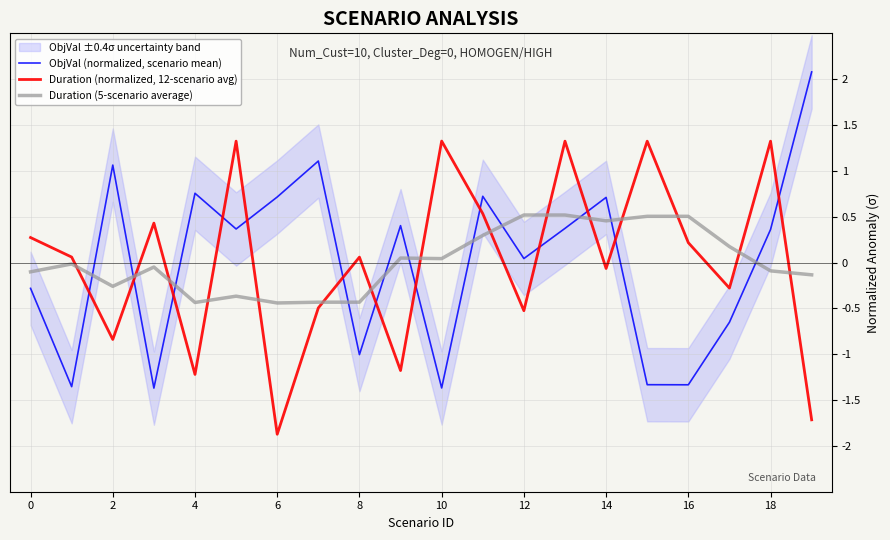

At how many categories does at least one series exceed 1?

8